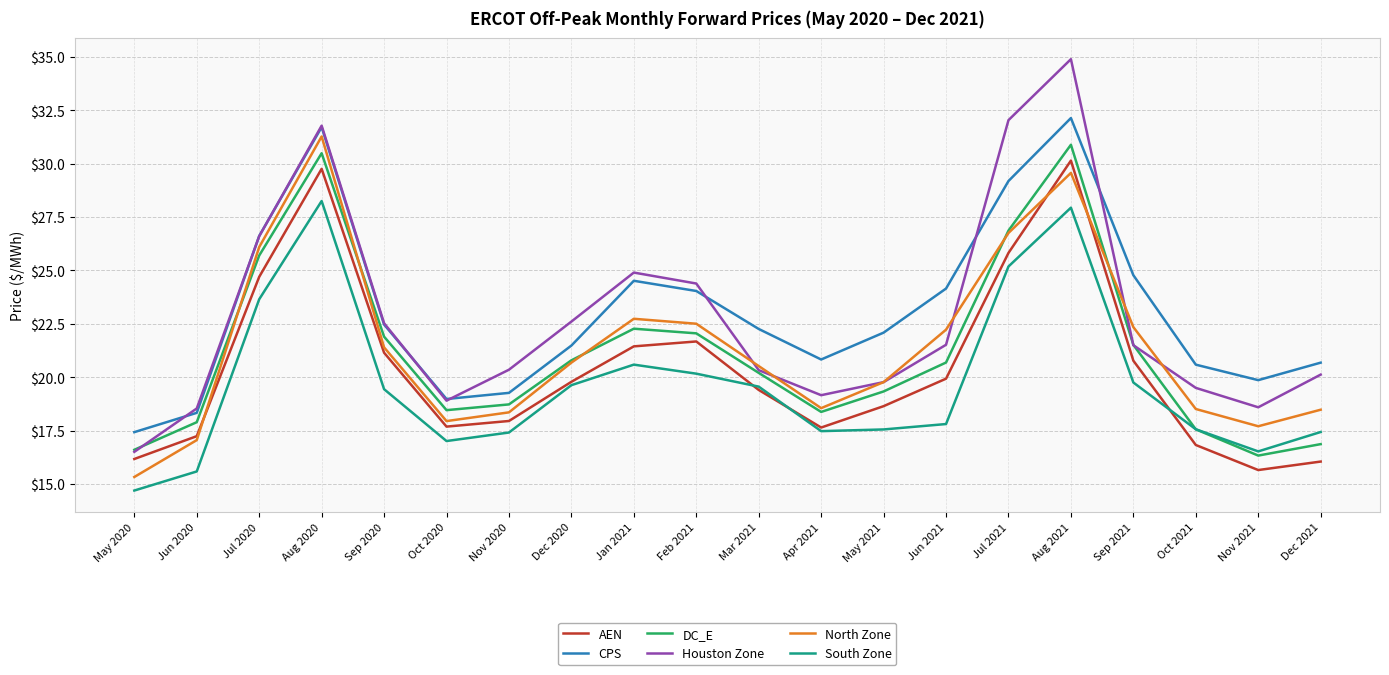

What is the total value across all series at Dec 2020?

125.0